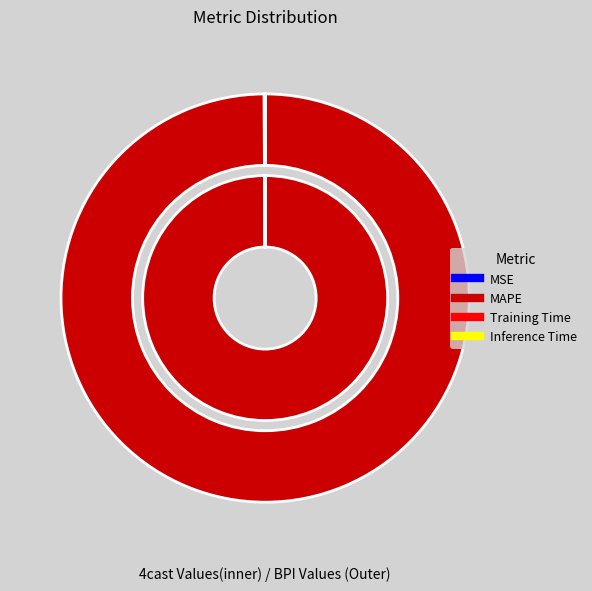

True or false: Training Time accounts for 0% of the total.

True